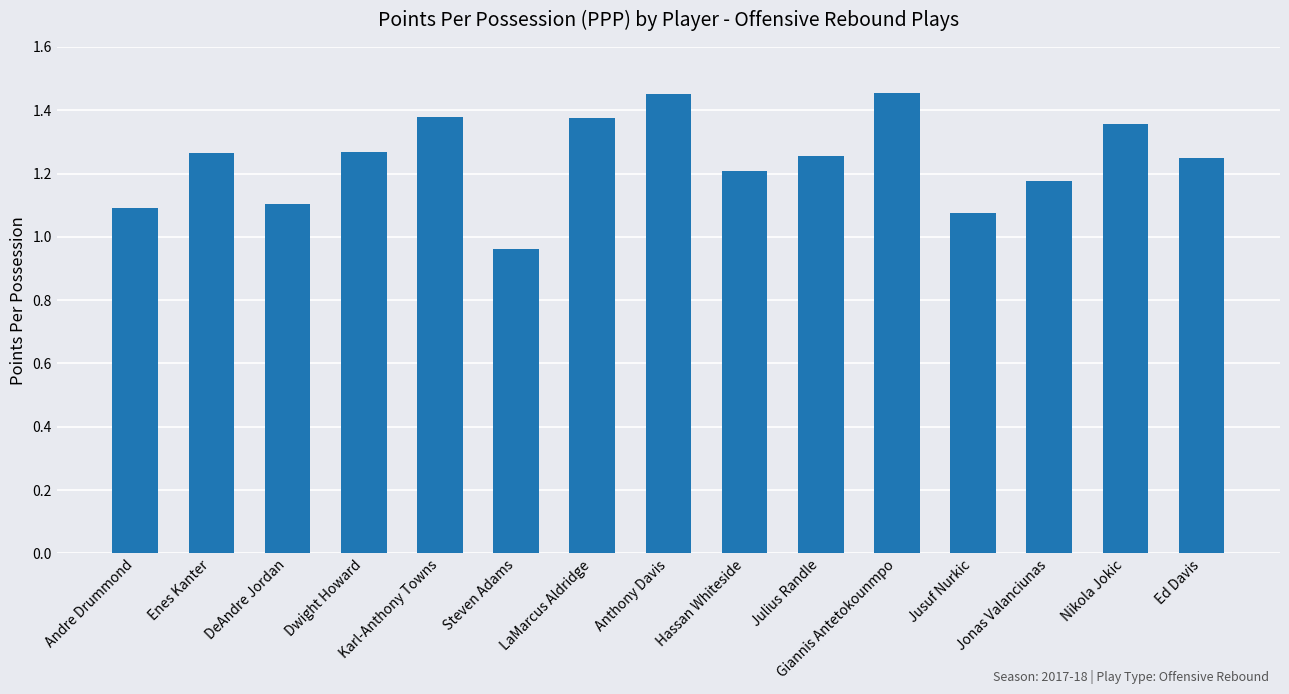

What is the change in value from DeAndre Jordan to Hassan Whiteside?

+0.1